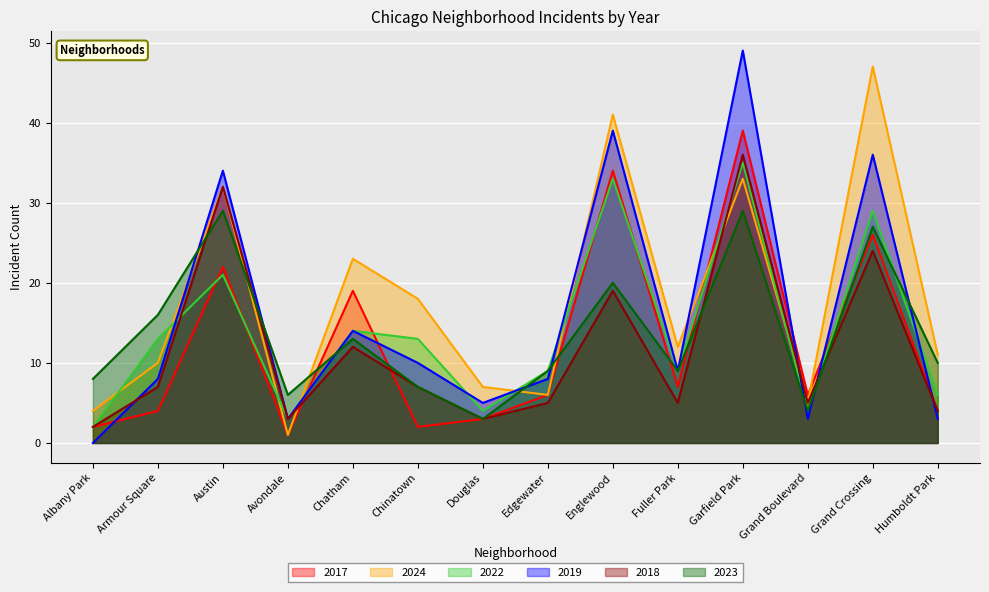

Between Douglas and Garfield Park, which series saw the biggest shift?

2019